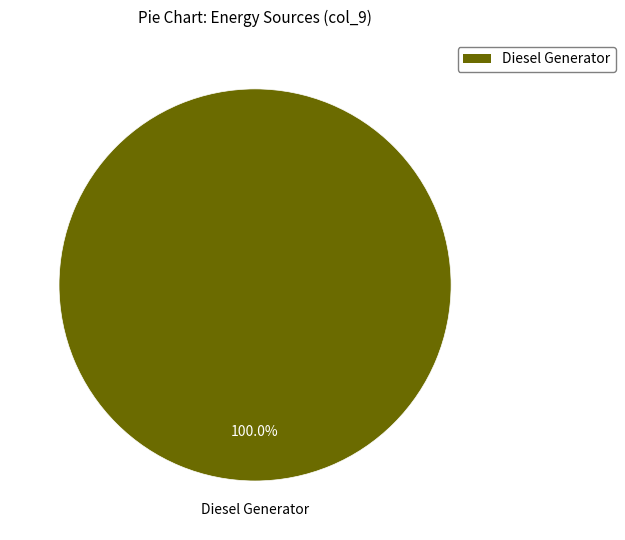

Does any single category account for the majority?

Yes